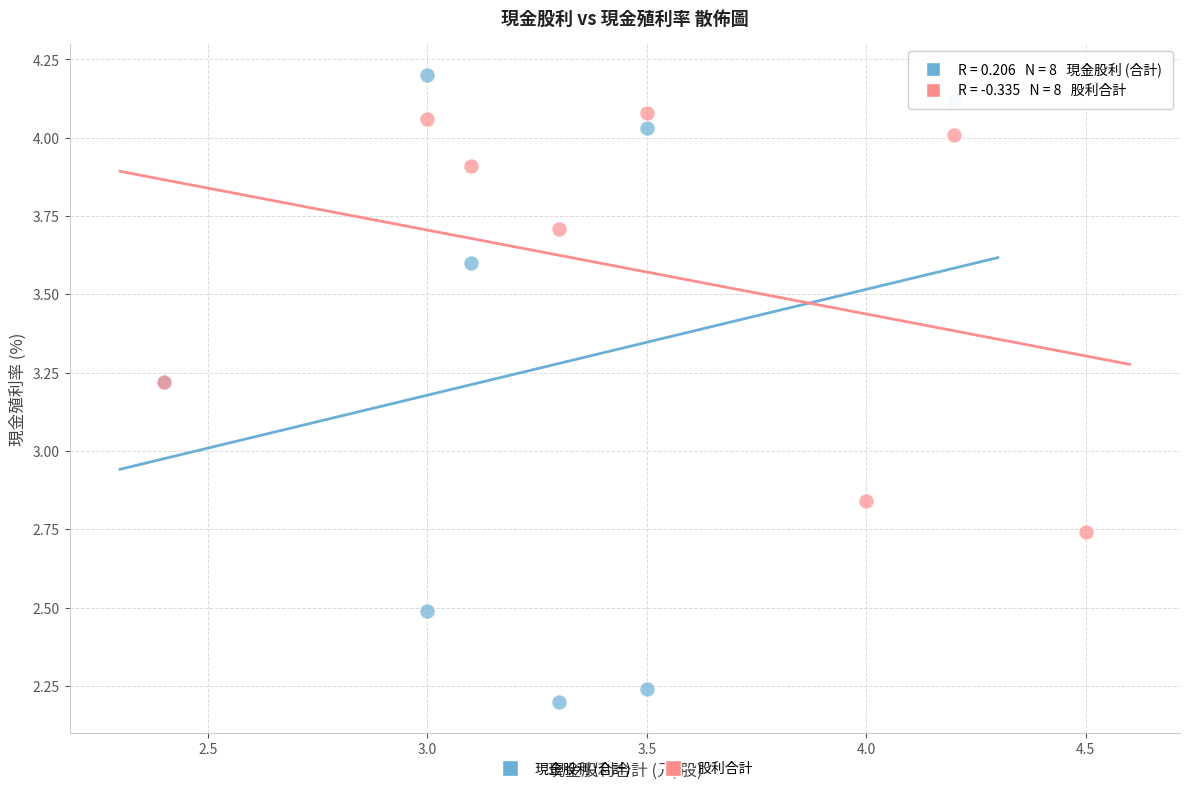

What are all the series names shown in the legend?

現金股利 (合計), 股利合計